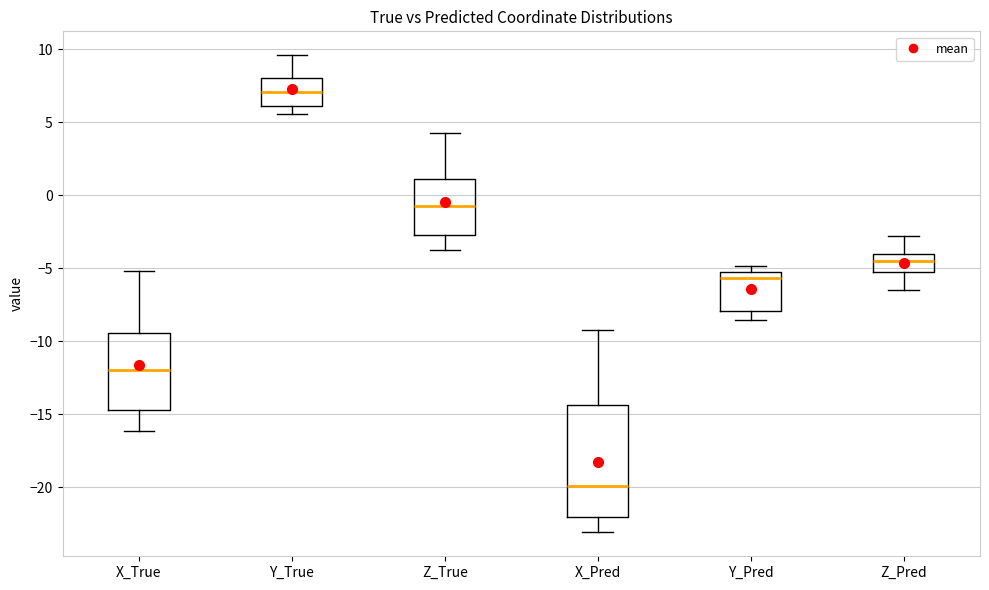

Comparing the boxes themselves (not the whiskers), which one is the tallest?

X_Pred